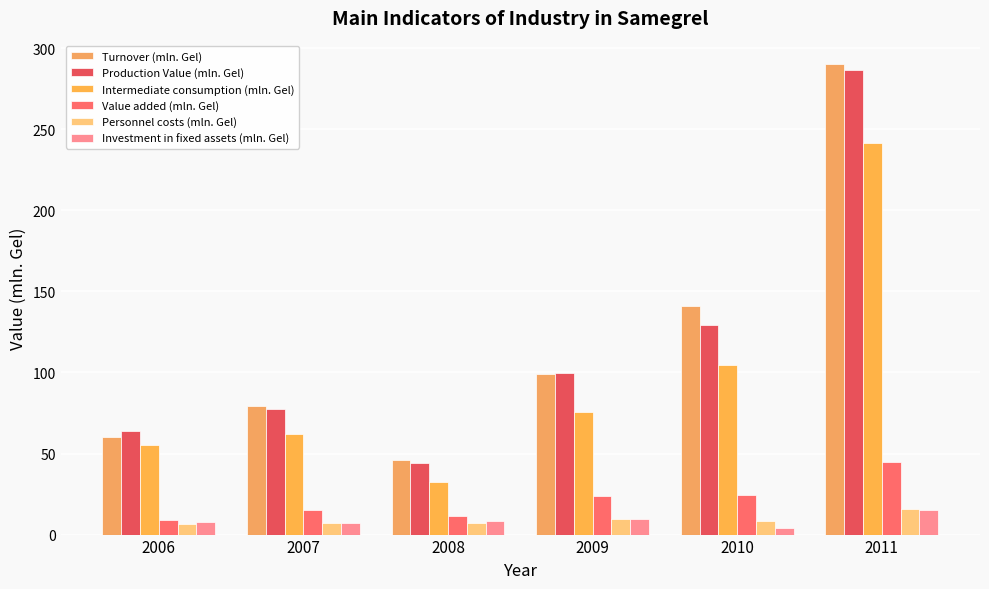

The Personnel costs (mln. Gel) series shows 3.1 at 2006. True or false?

False